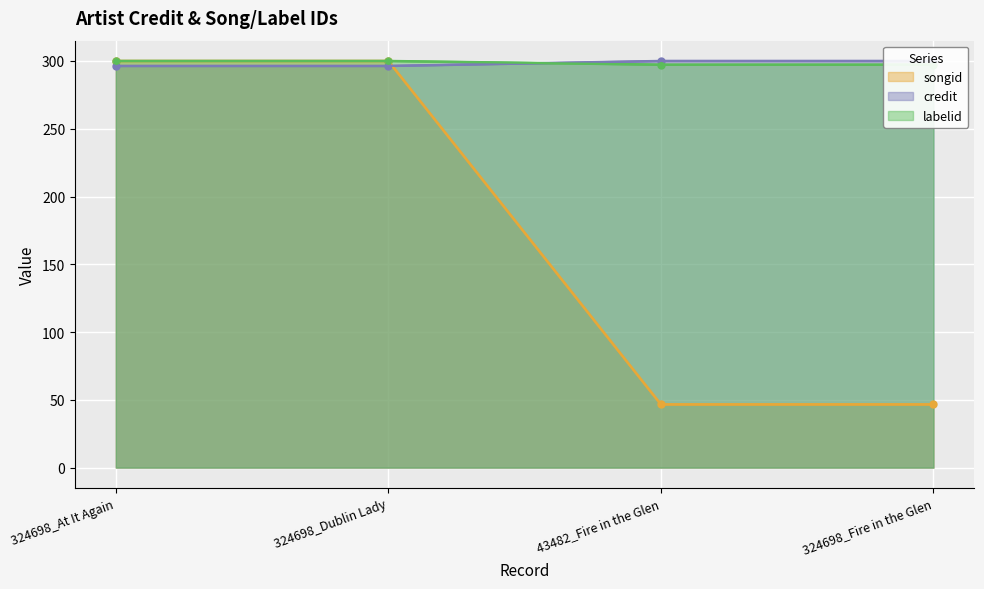

Reading right to left, what are all the values shown in this chart?

songid: 324698_Fire in the Glen=46.6	43482_Fire in the Glen=46.6	324698_Dublin Lady=300.0	324698_At It Again=300.0
credit: 324698_Fire in the Glen=300.0	43482_Fire in the Glen=300.0	324698_Dublin Lady=296.3	324698_At It Again=296.3
labelid: 324698_Fire in the Glen=297.3	43482_Fire in the Glen=297.3	324698_Dublin Lady=300.0	324698_At It Again=300.0